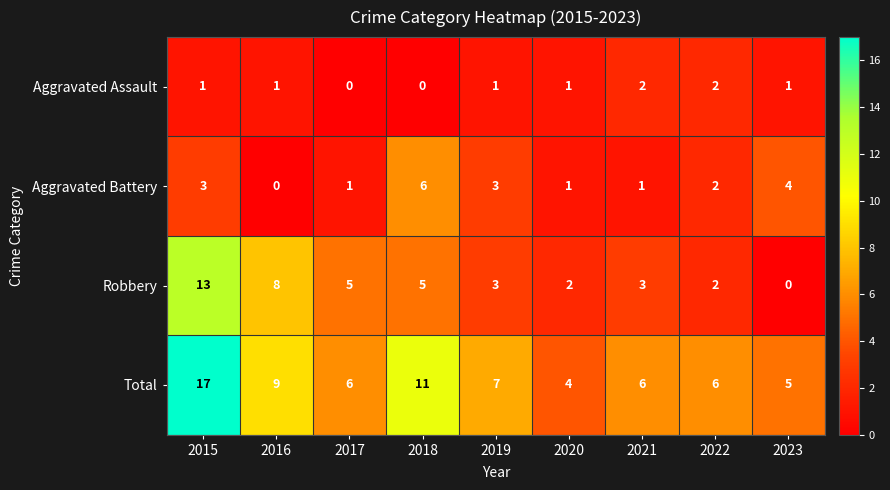

Which series changed the most between 2016 and 2019?

Robbery